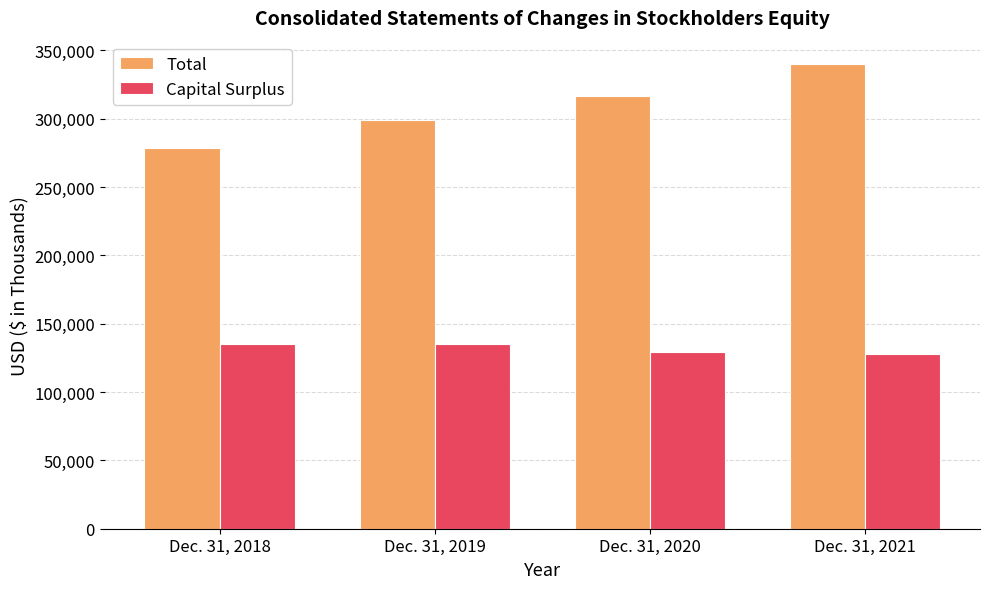

Which series has the largest total across all categories?

Total